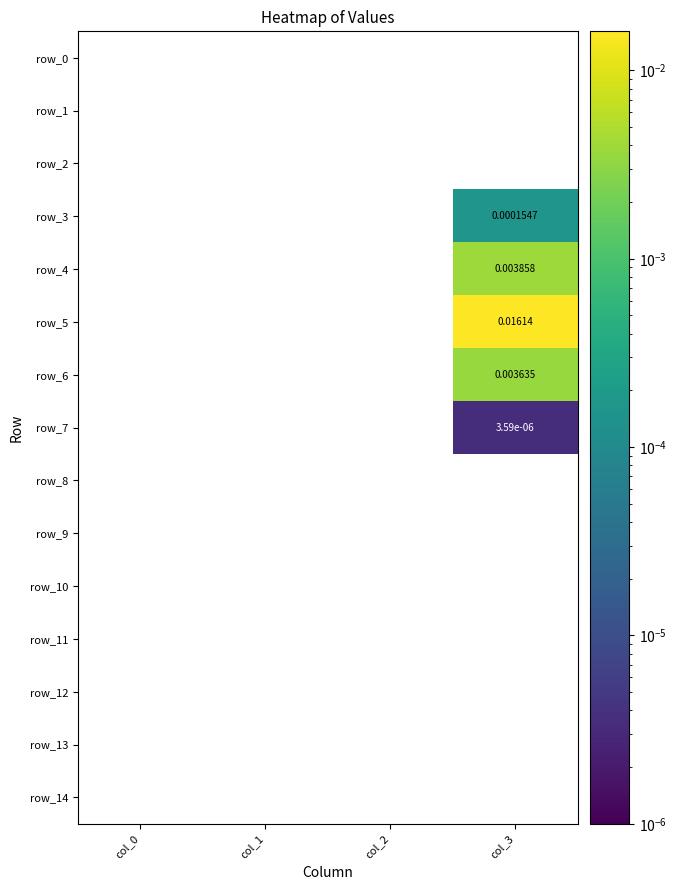

Which series has the widest spread of values?

row_5